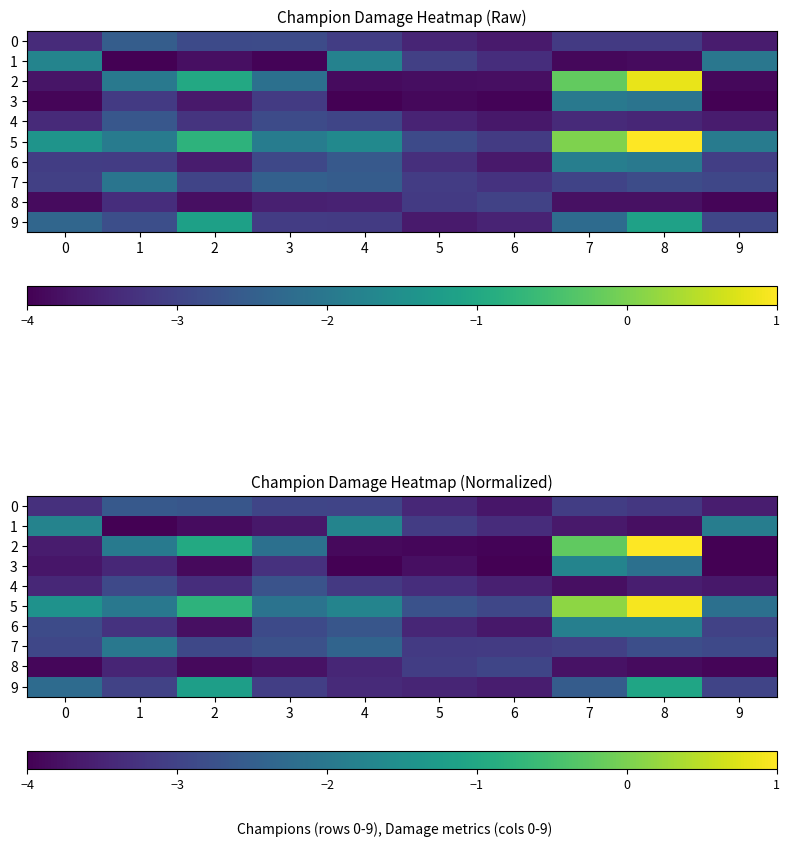

List the series in order of their peak value, lowest first.

8, 4, 0, 7, 6, 1, 3, 9, 5, 2